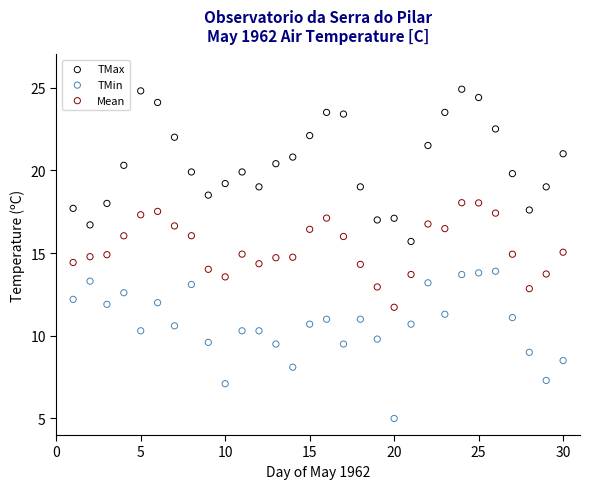

Which series contains the lowest Y value?

TMin